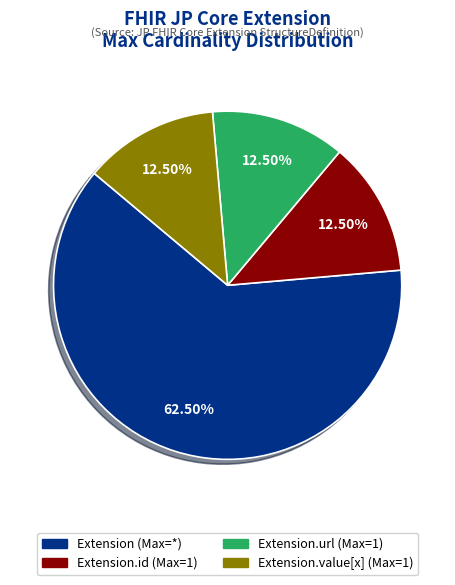

Does any single category account for the majority?

Yes